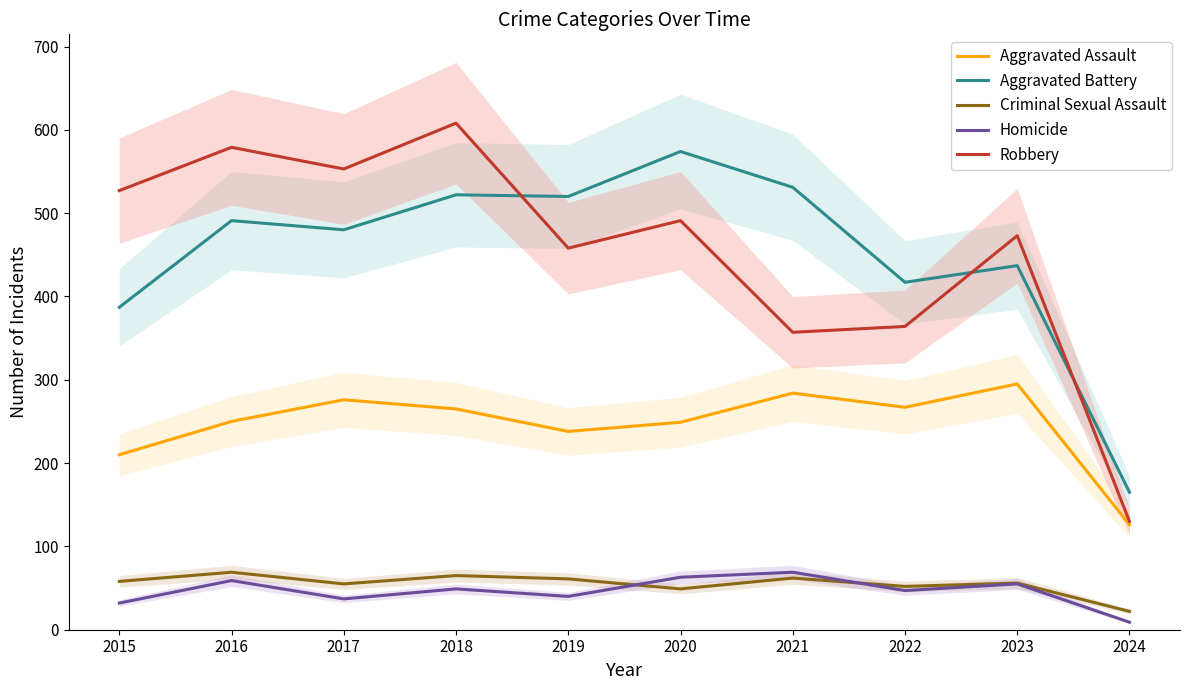

Rank the series at 2019 from lowest to highest value.

Homicide, Criminal Sexual Assault, Aggravated Assault, Robbery, Aggravated Battery